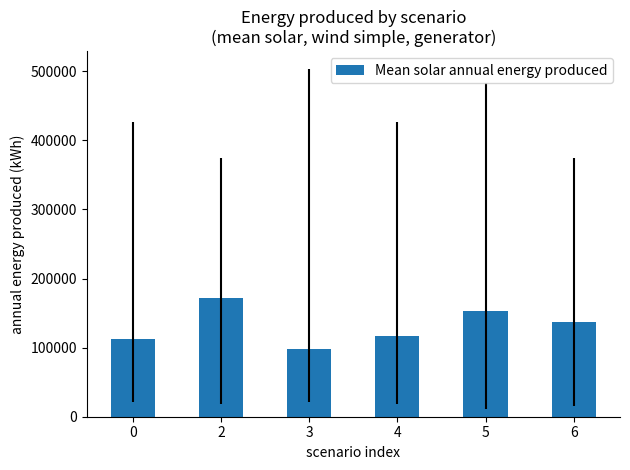

Does the chart contain any negative values?

No